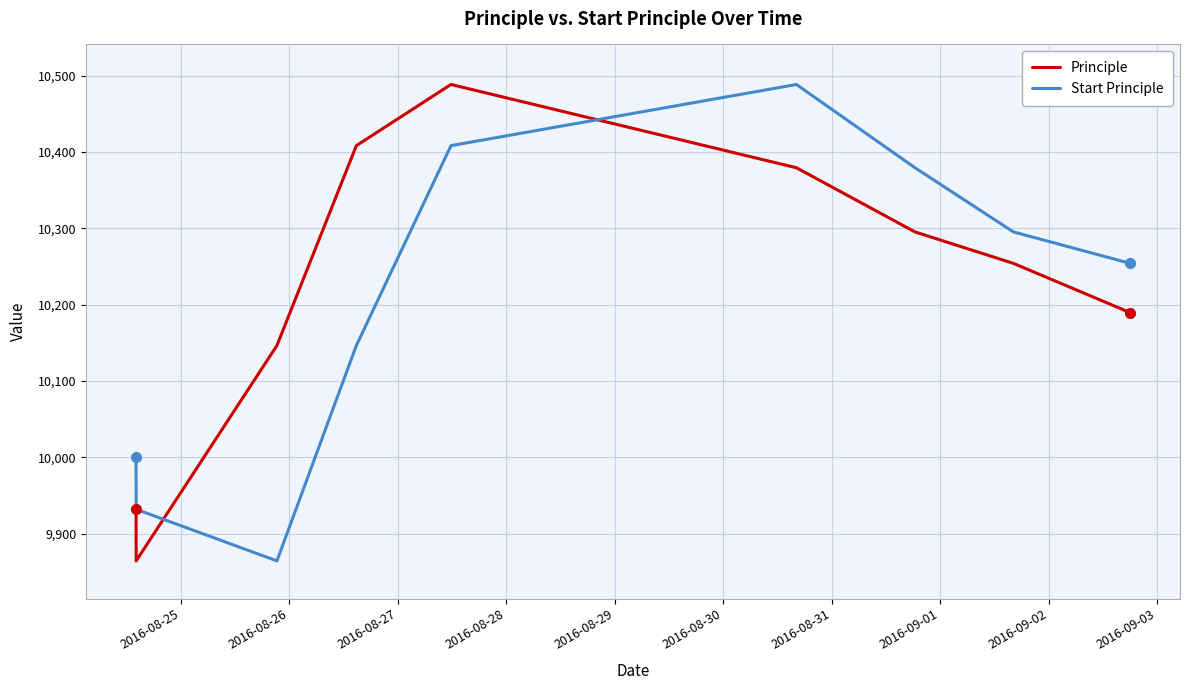

What is the lowest value of the Principle series?

9864.5